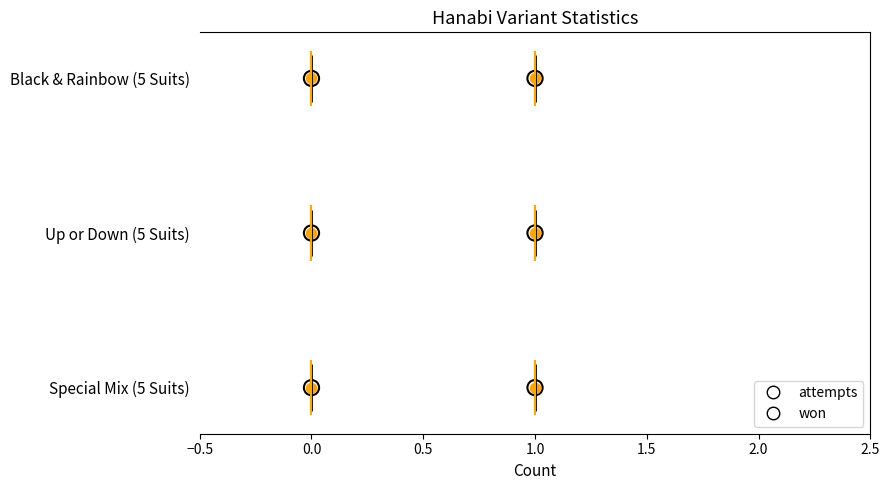

What is the total value across all series at 0.0?

2